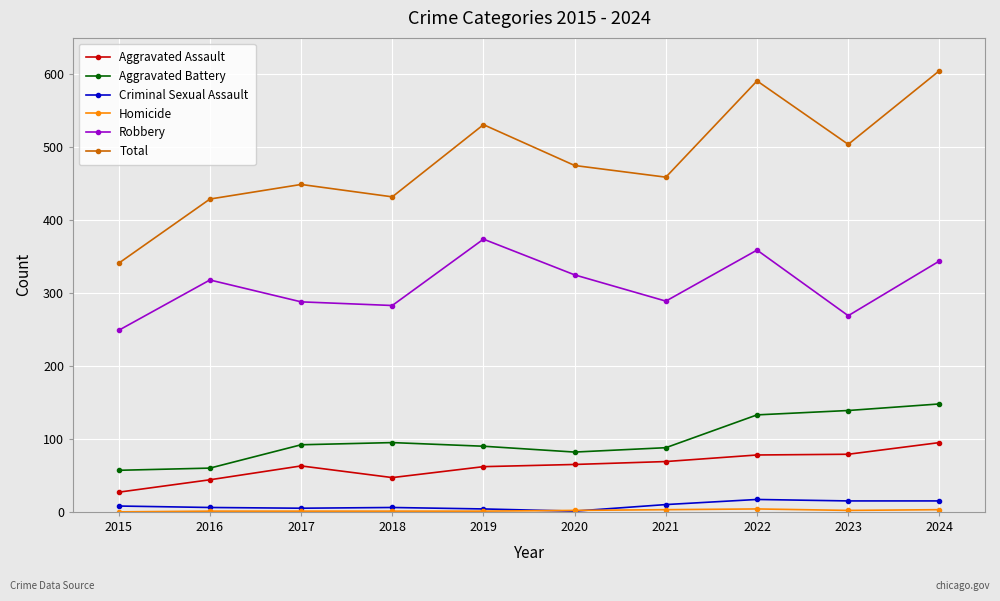

Between 2015 and 2020, which series saw the biggest shift?

Total